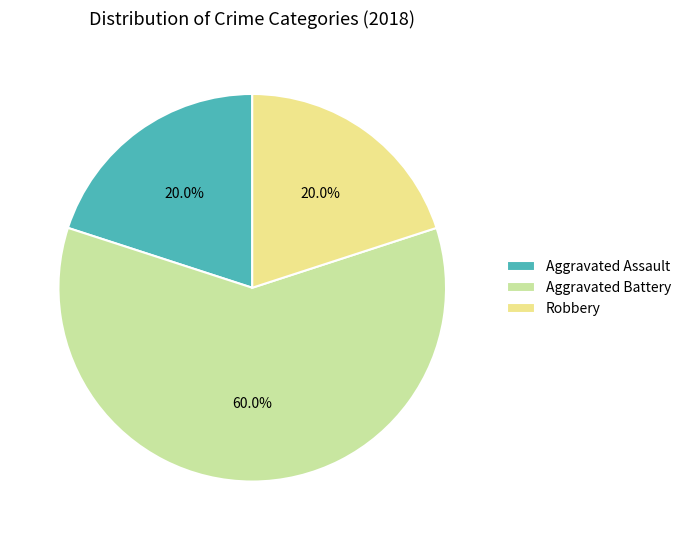

Count the number of slices in the pie.

3